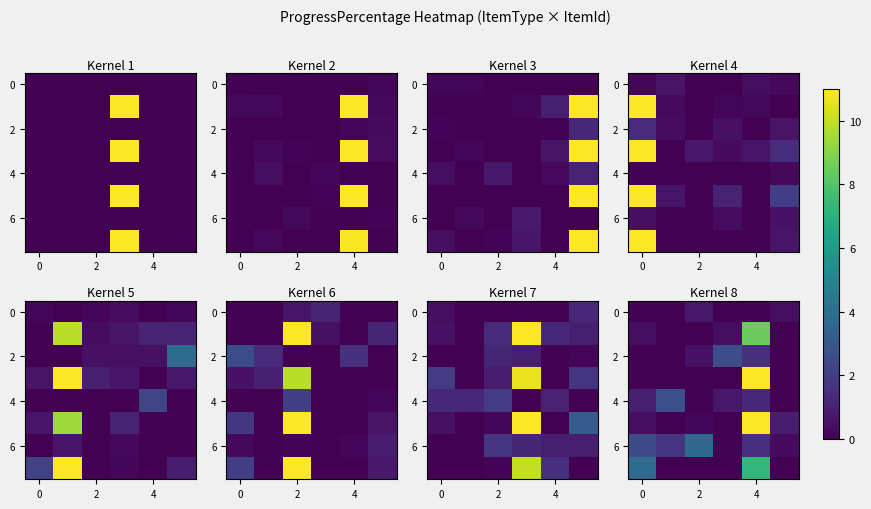

What is the difference between the row_2 values at 3 and 4?

1.1